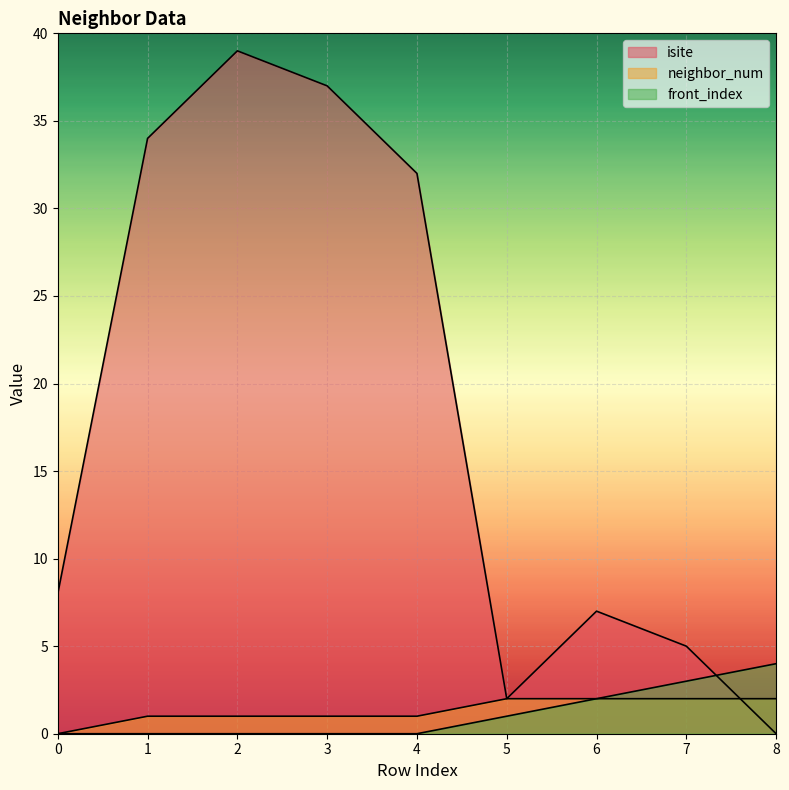

True or false: isite and front_index cross at least once.

True